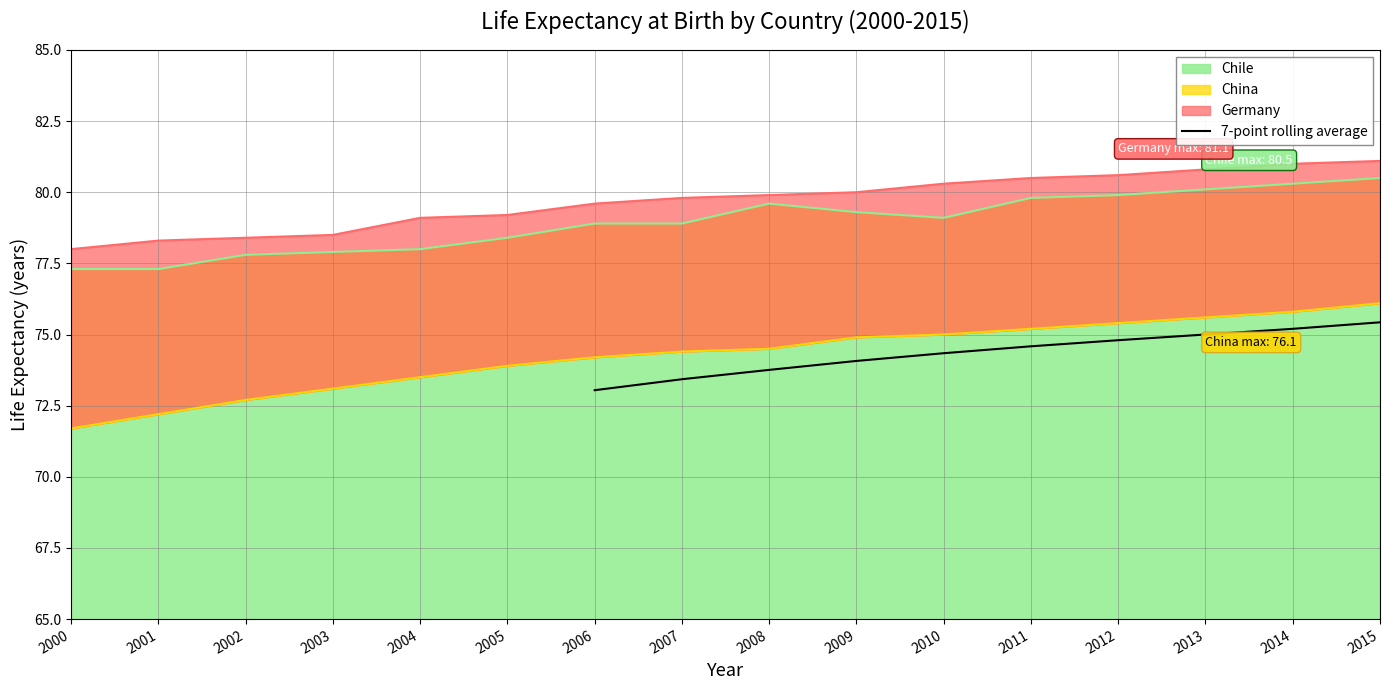

Does the chart display data point markers on the line(s)?

No